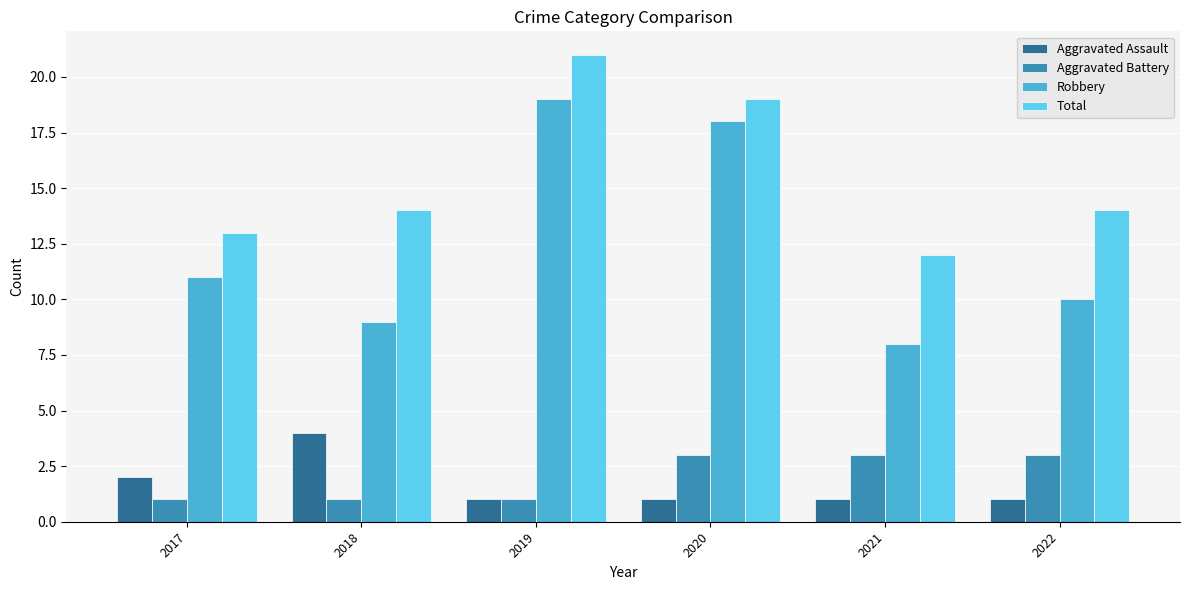

What is the difference between the highest and lowest values at 2017?

12